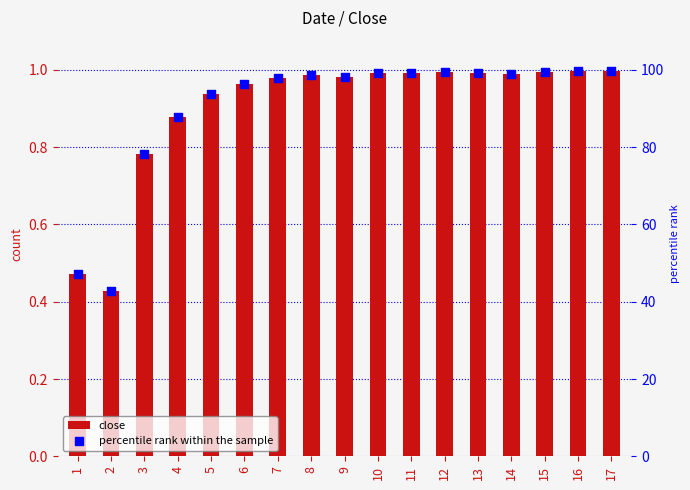

At which category is the sum across all series the highest?

17